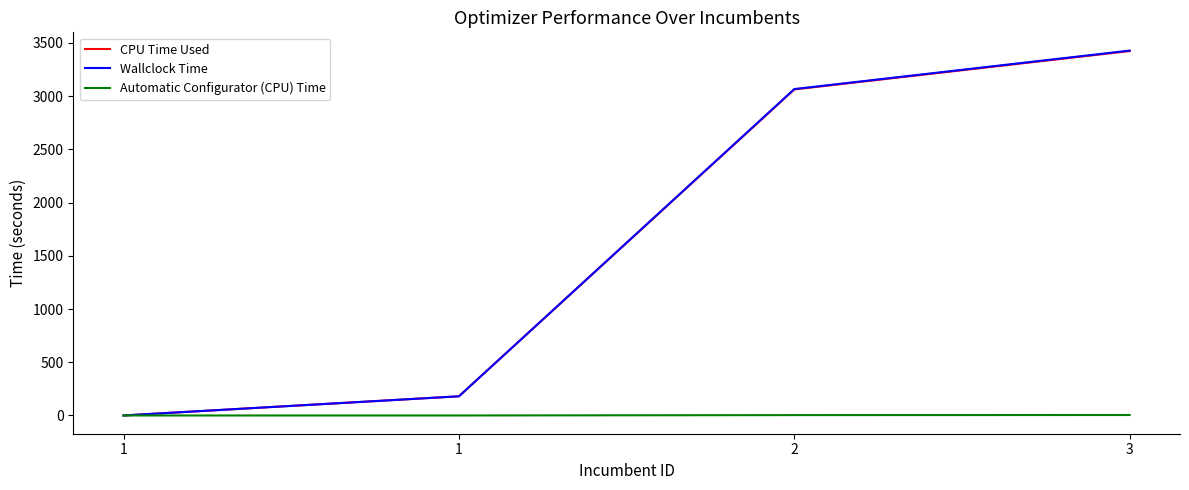

How many positive values does the CPU Time Used series have?

3